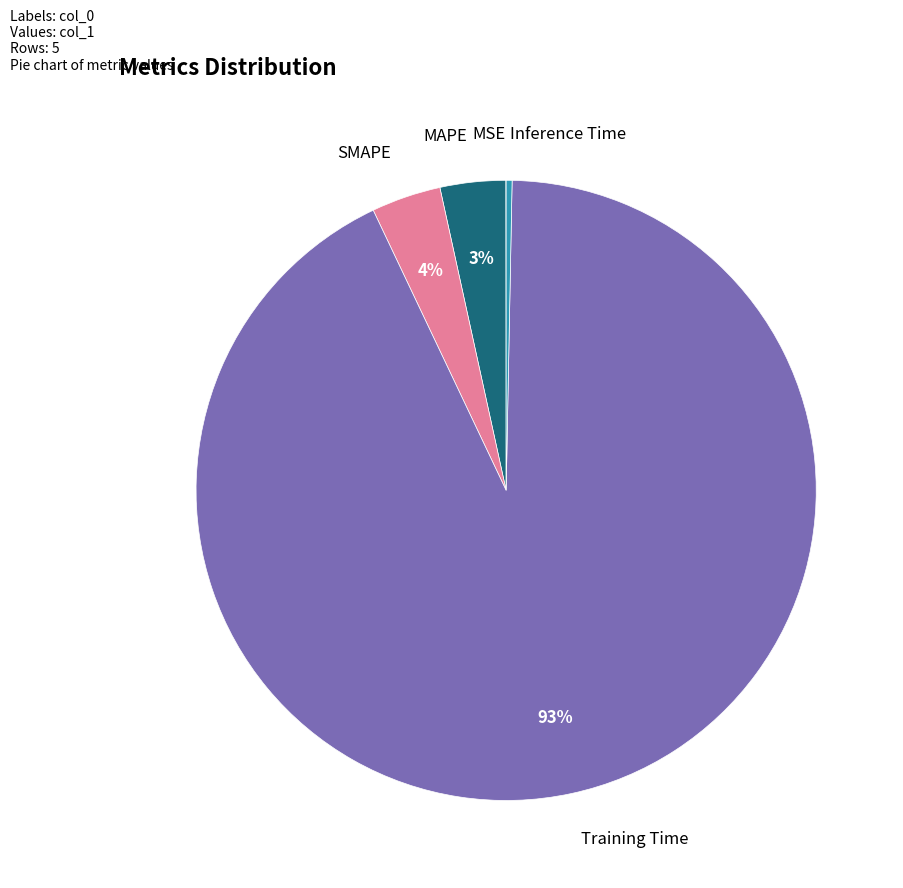

Is there any slice that represents more than half of the pie?

Yes